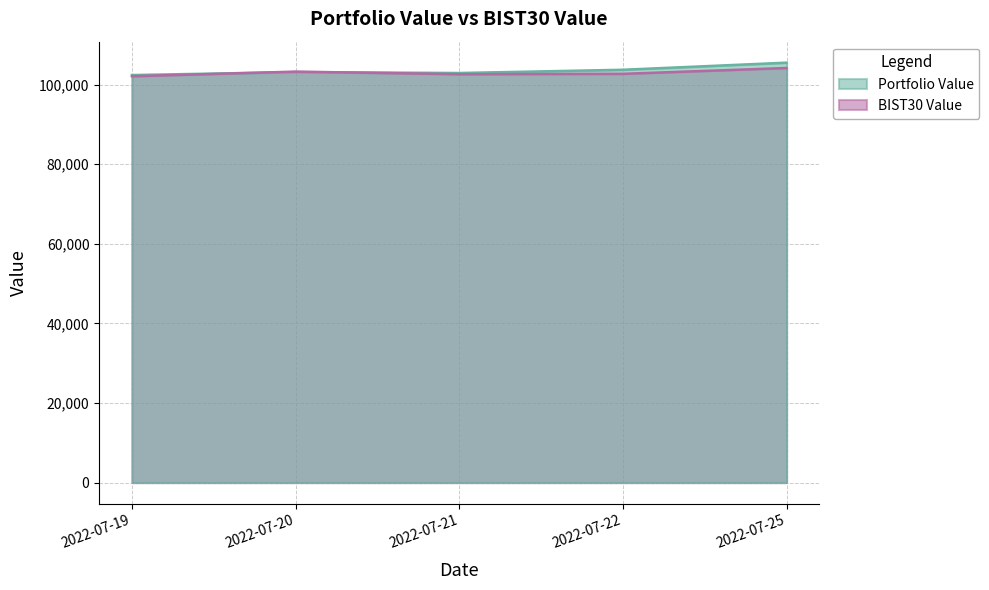

The value of BIST30 Value at 2022-07-19 is 102103.9. True or false?

True